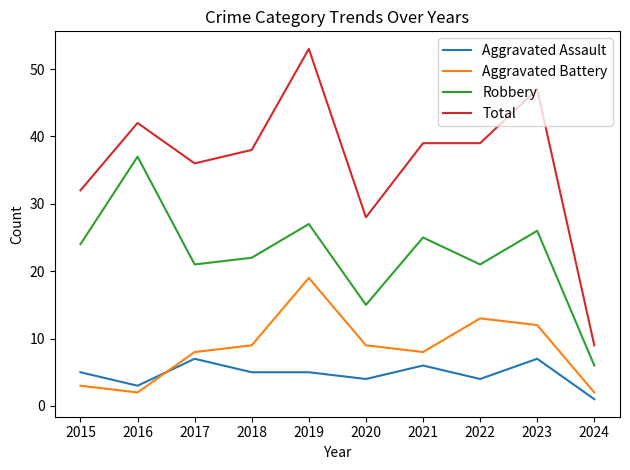

What is the difference between the Robbery values at 2022 and 2016?

16